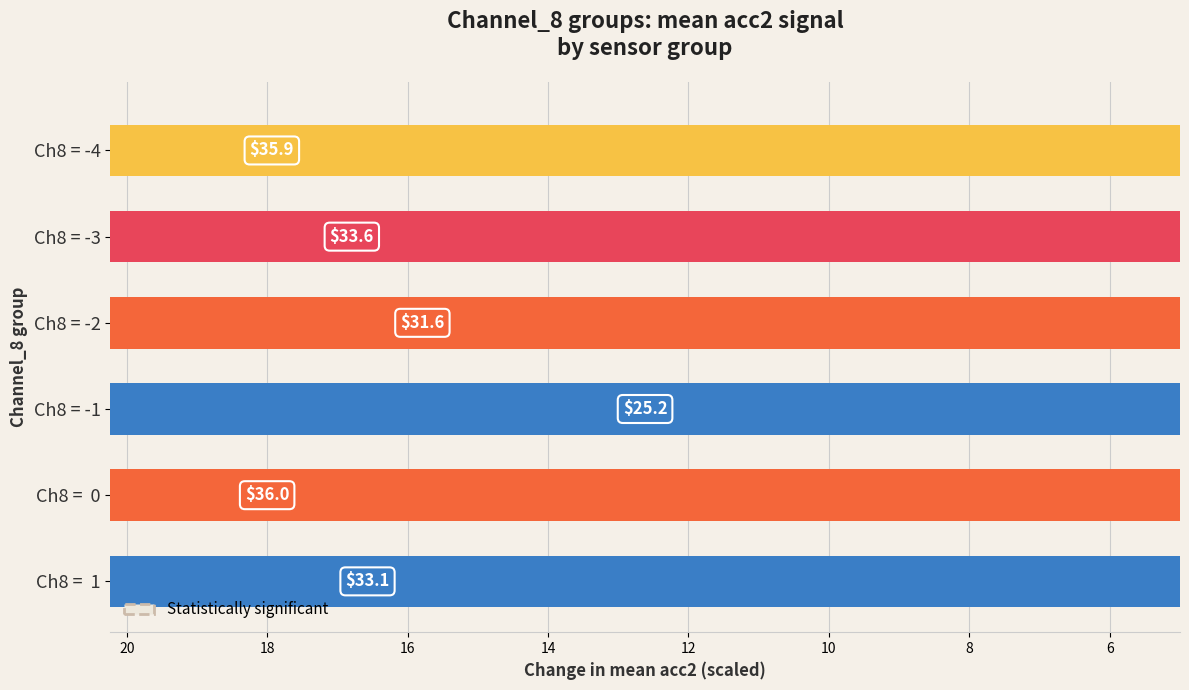

The chart shows a value of 8.3 at Ch8 = -4. True or false?

False